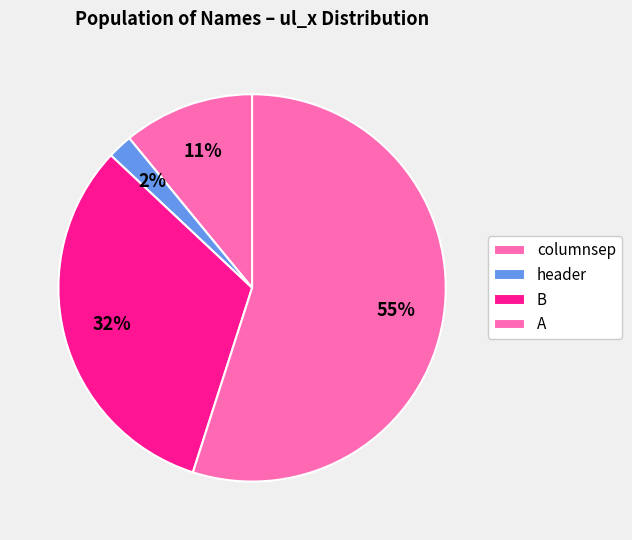

To the nearest percent, what is the difference between the largest and smallest slice percentages?

53%